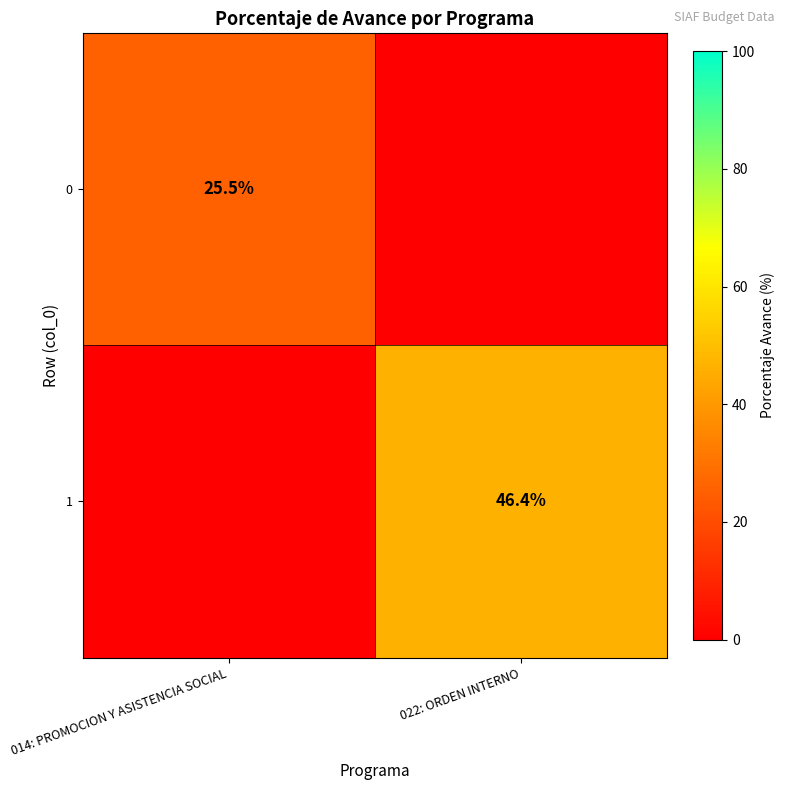

True or false: 0 has a value of 25.5 at 014: PROMOCION Y ASISTENCIA SOCIAL.

True